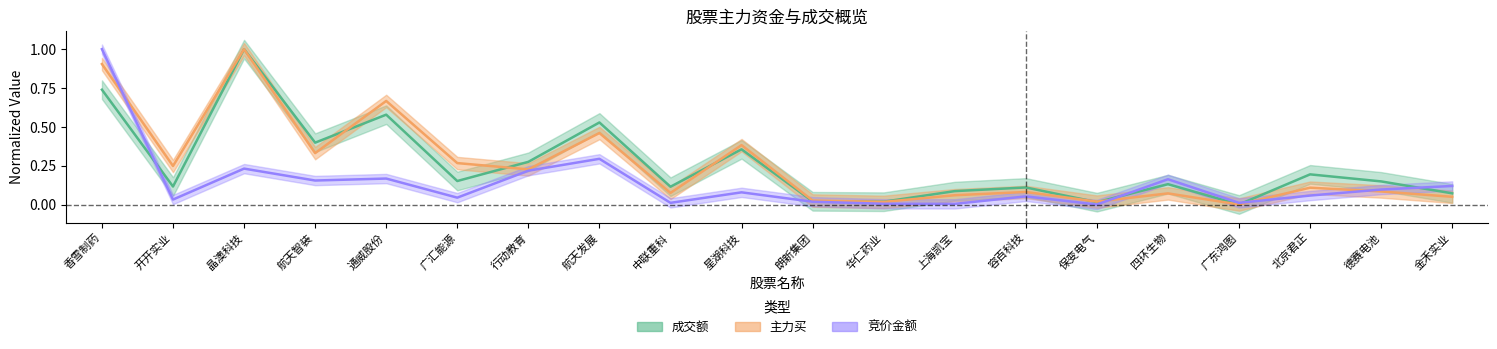

Is the value of 竞价金额 at 航天发展 greater than the value of 成交额 at 星湖科技?

No